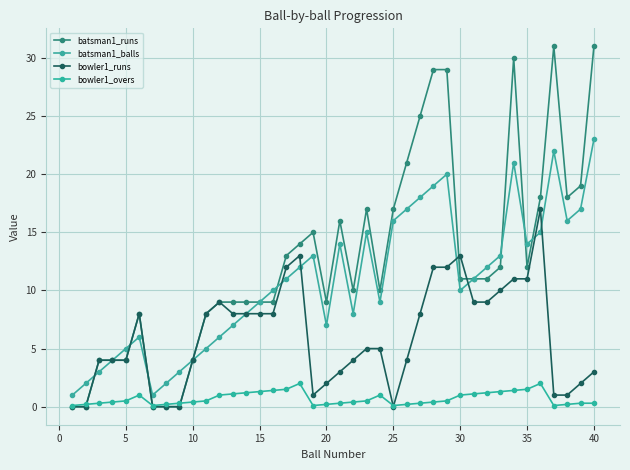

How many data points does each series have?

40